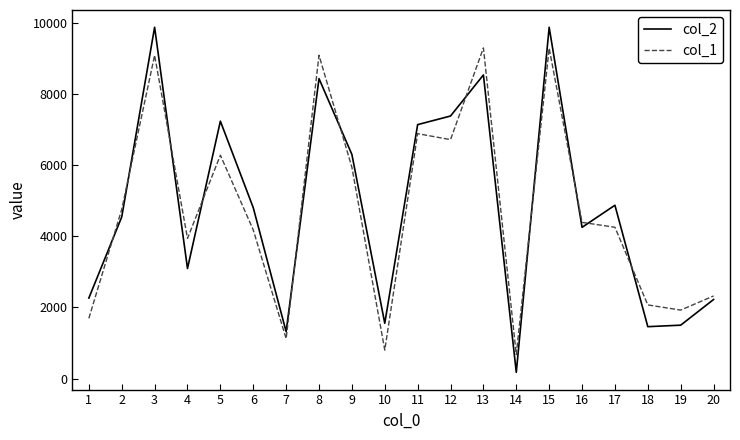

What is the total value across all series at 5?

13505